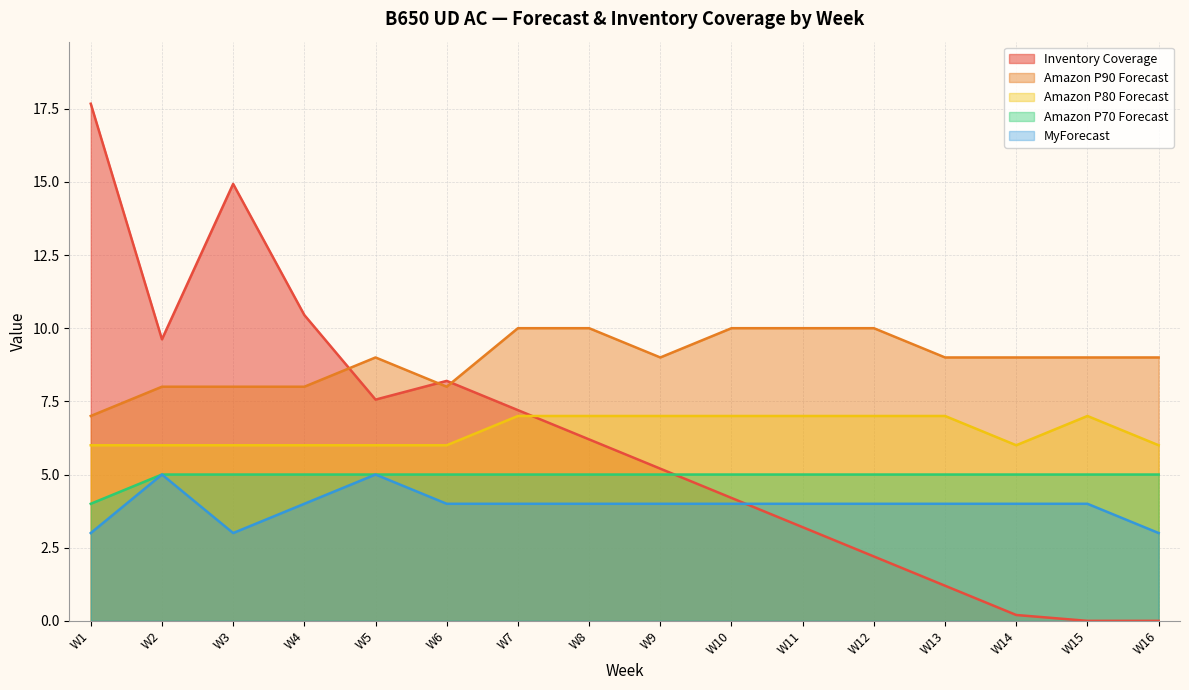

Does the chart display data point markers on the line(s)?

No